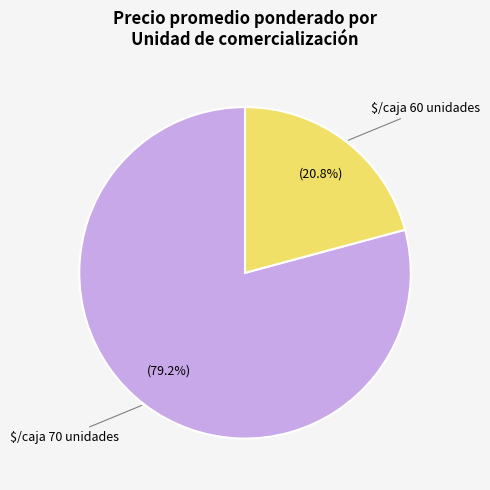

Does any single category account for the majority?

Yes